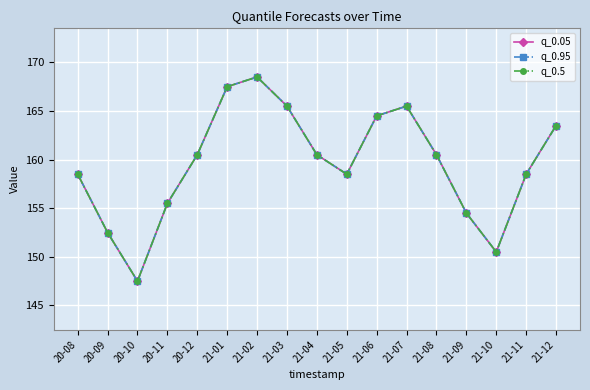

Does the chart have visible grid lines?

Yes